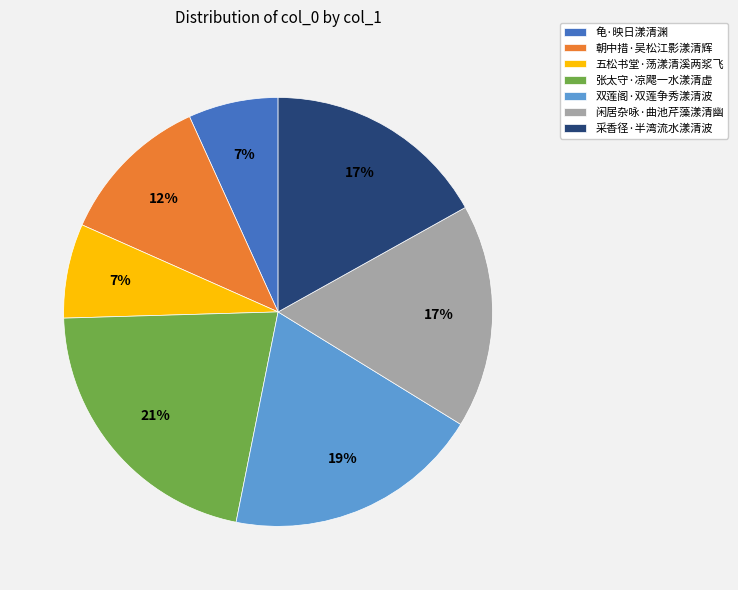

To the nearest percent, what is the average slice percentage?

14%